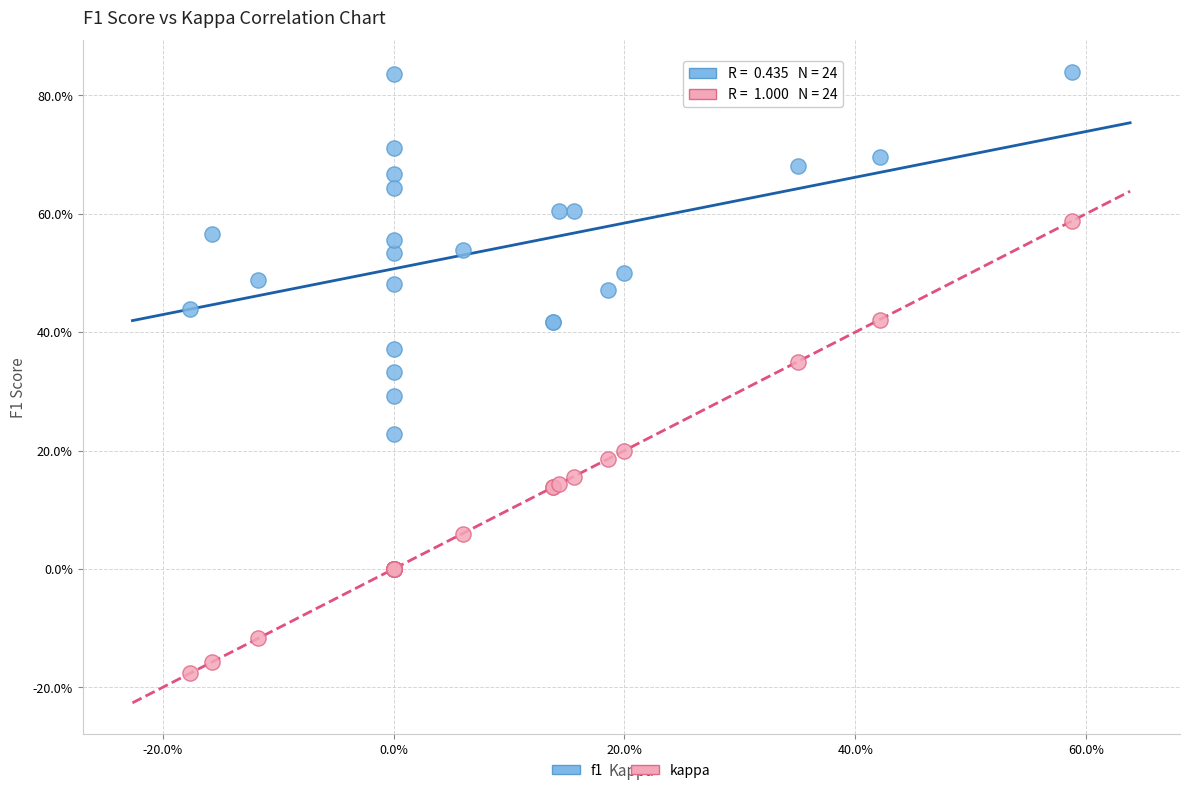

Which series reaches the maximum Y coordinate?

f1